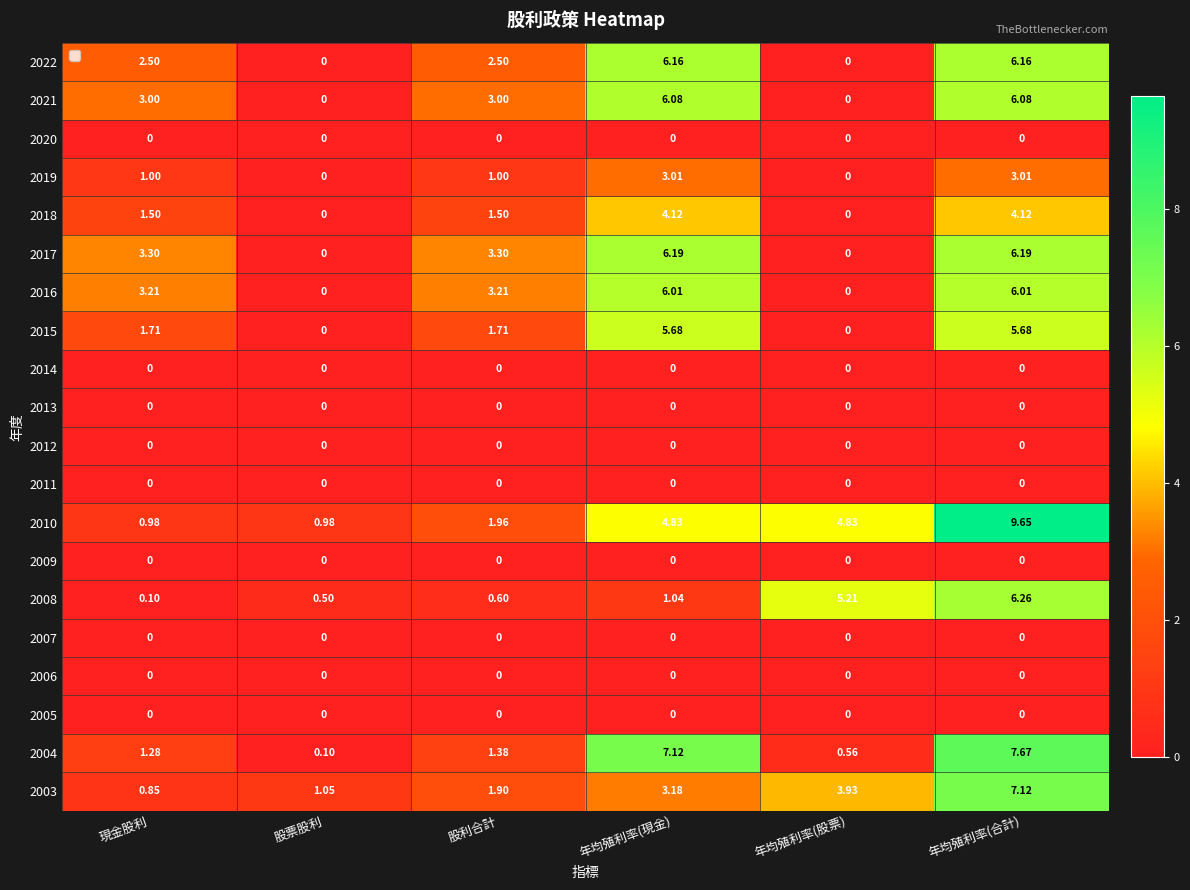

At which category is the sum across all series the highest?

年均殖利率(合計)